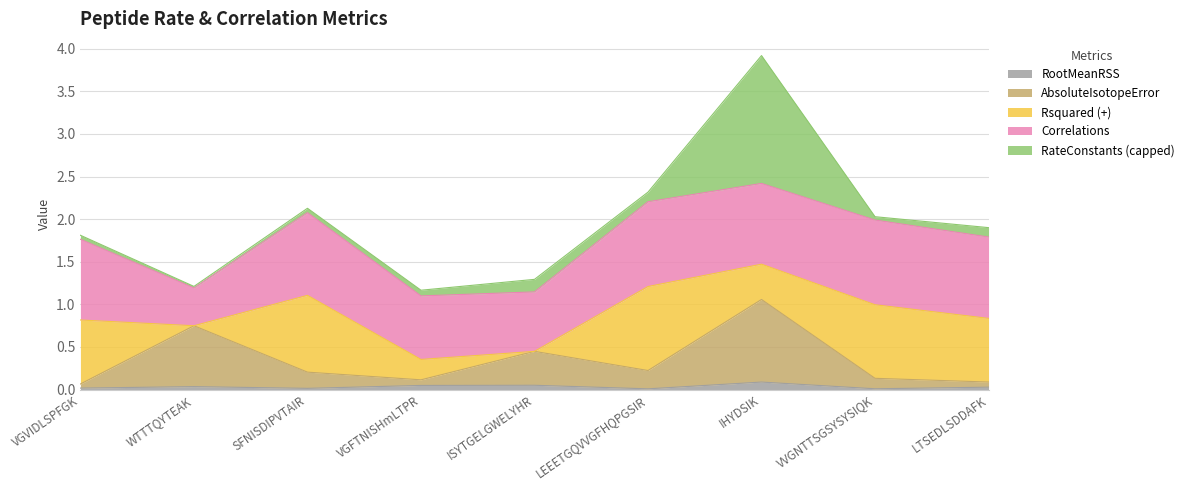

What is the label of the 5th point from the right?

ISYTGELGWELYHR